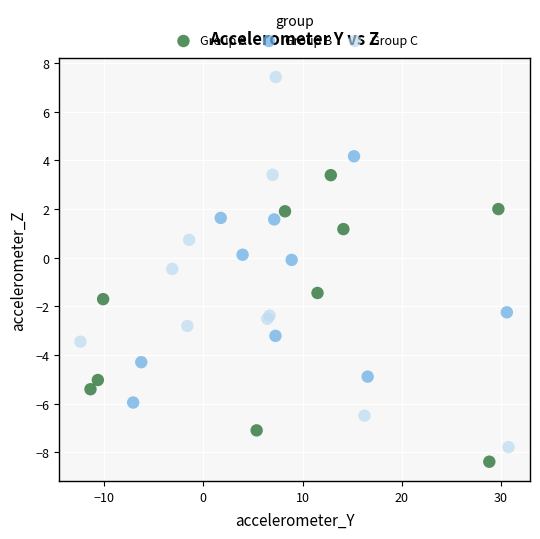

Which series contains the highest Y value?

Group C